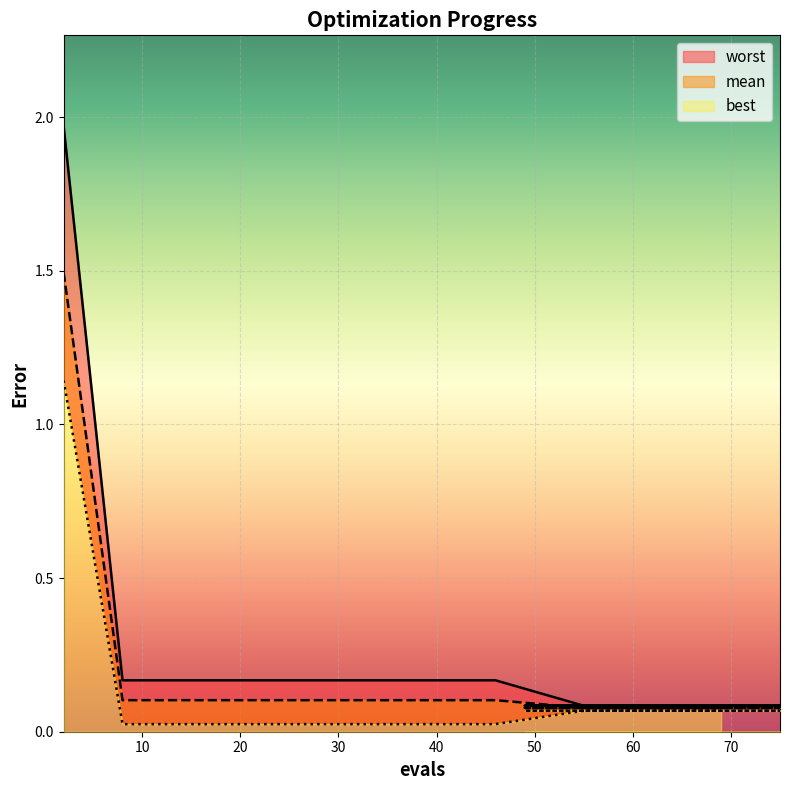

Rank the series by their maximum value, from lowest to highest.

best, mean, worst